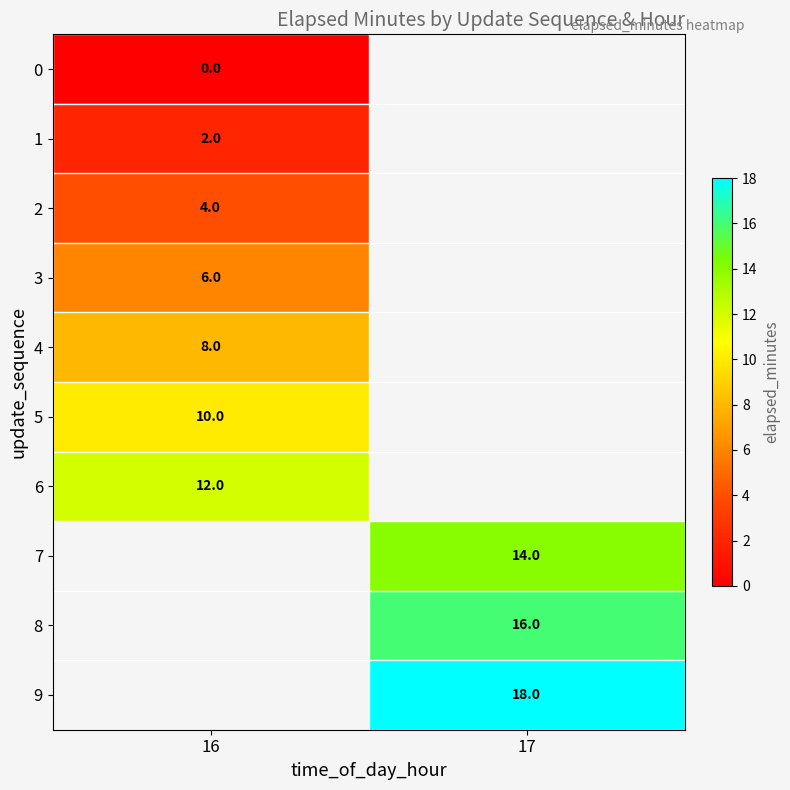

True or false: 1 has a value of 1 at 16.

False